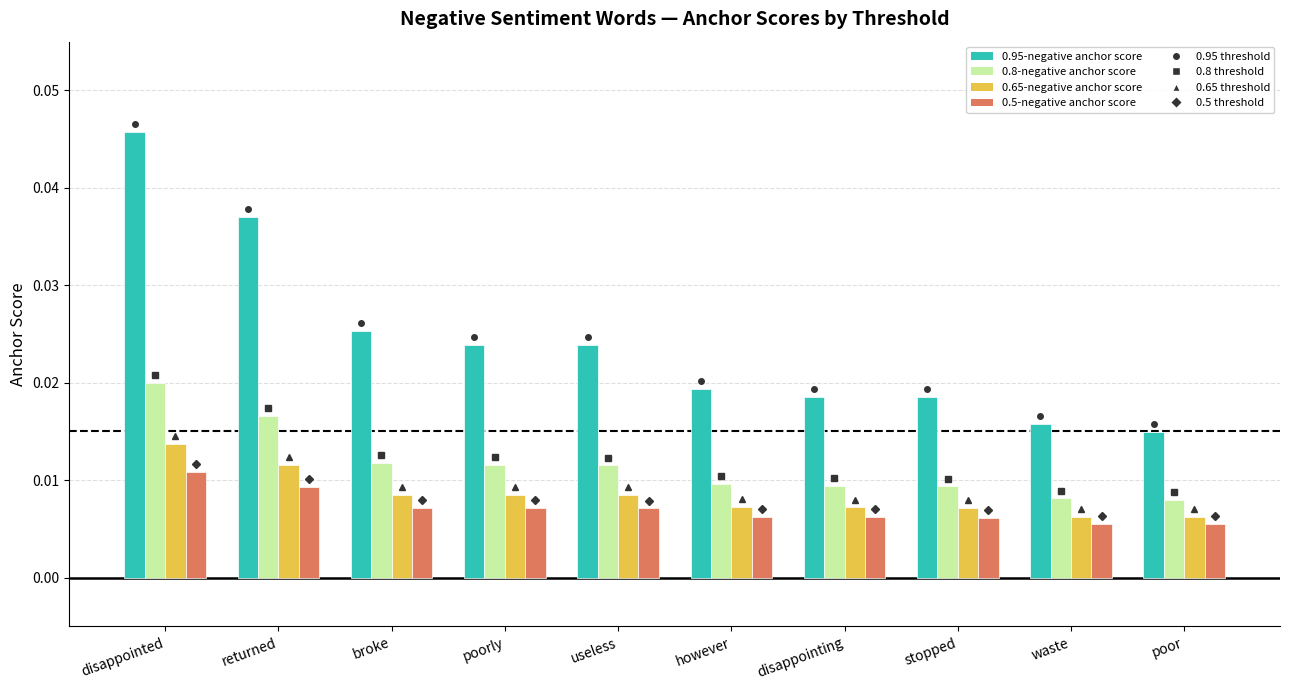

At which label does 0.5-negative anchor score reach its peak?

disappointed